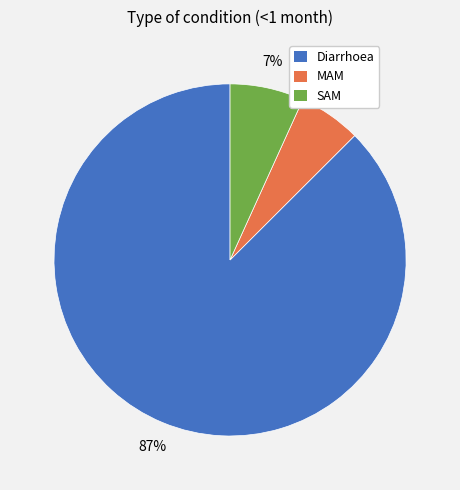

True or false: Diarrhoea accounts for 94% of the total.

False